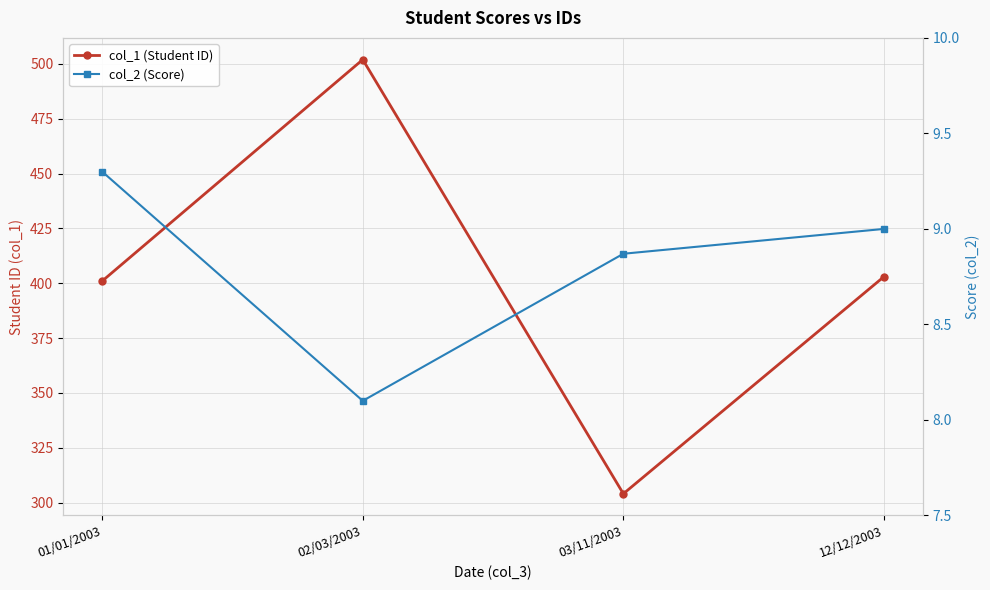

What is the difference between the maximum and minimum values in the col_2 (Score) series?

1.2